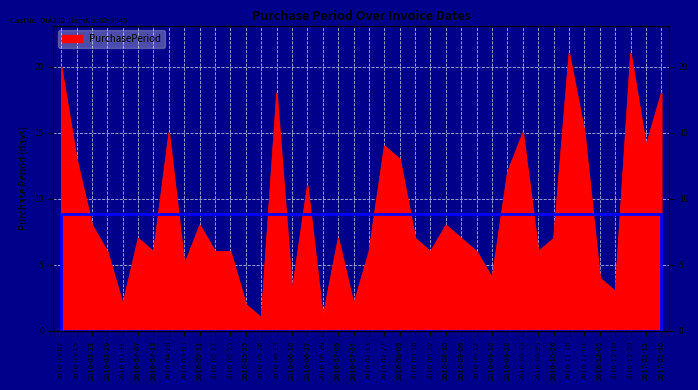

What is the label of the 25th point from the left?

2016-08-22